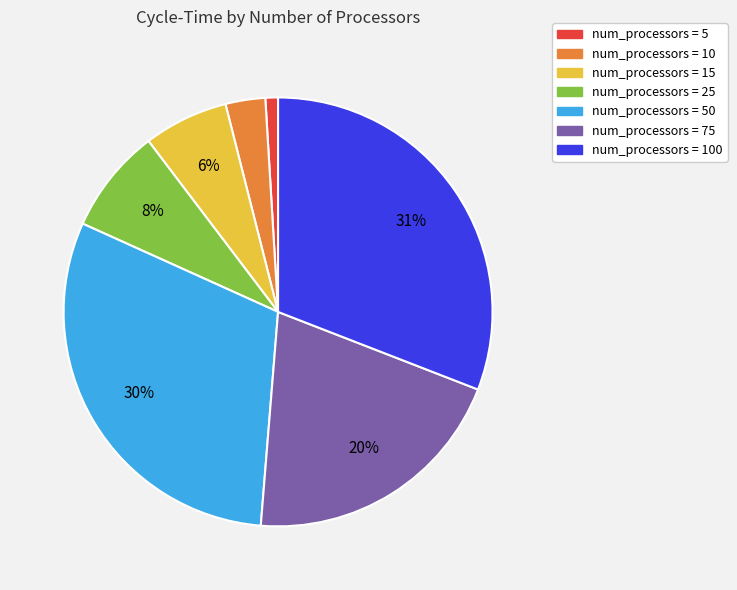

What is the smallest slice in the pie chart?

num_processors = 5